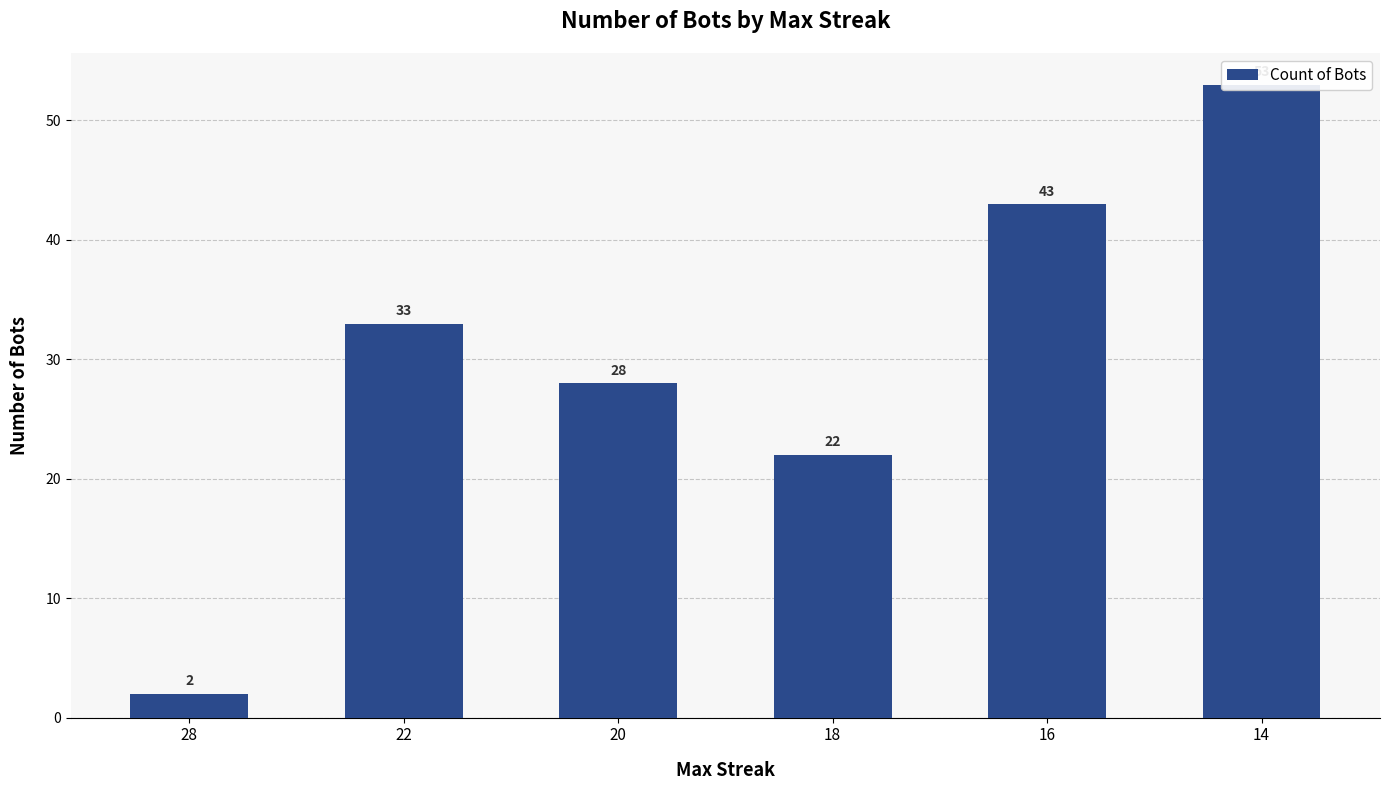

What is the difference between the values at 14 and 28?

51